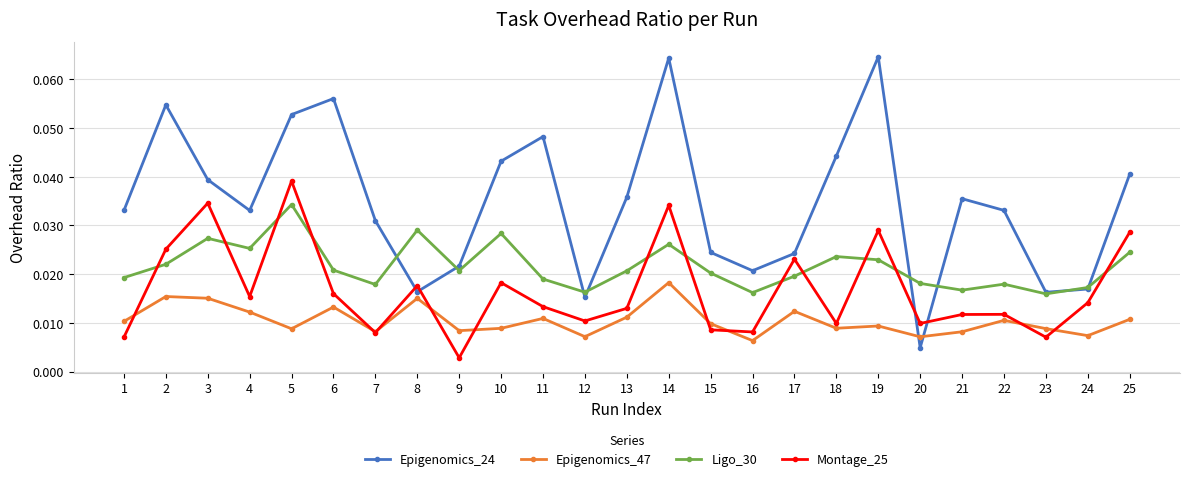

After their last crossing, which series has the higher values: Montage_25 or Epigenomics_24?

Epigenomics_24